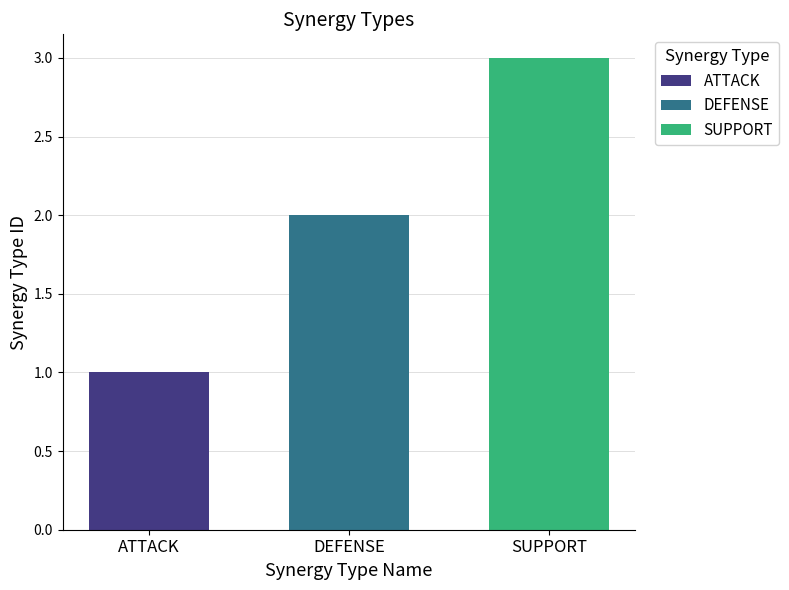

What is the greatest value displayed?

3